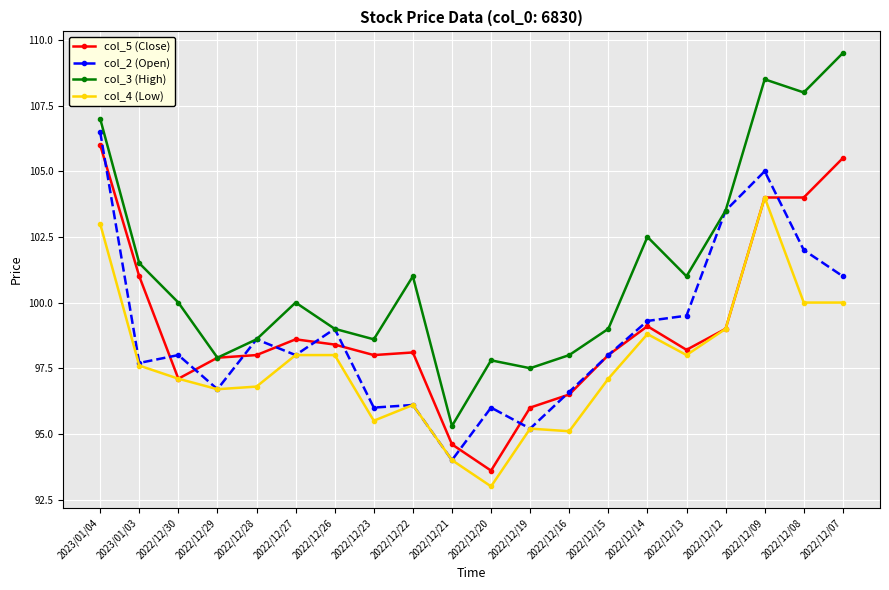

What is the maximum value shown in the chart?

109.5